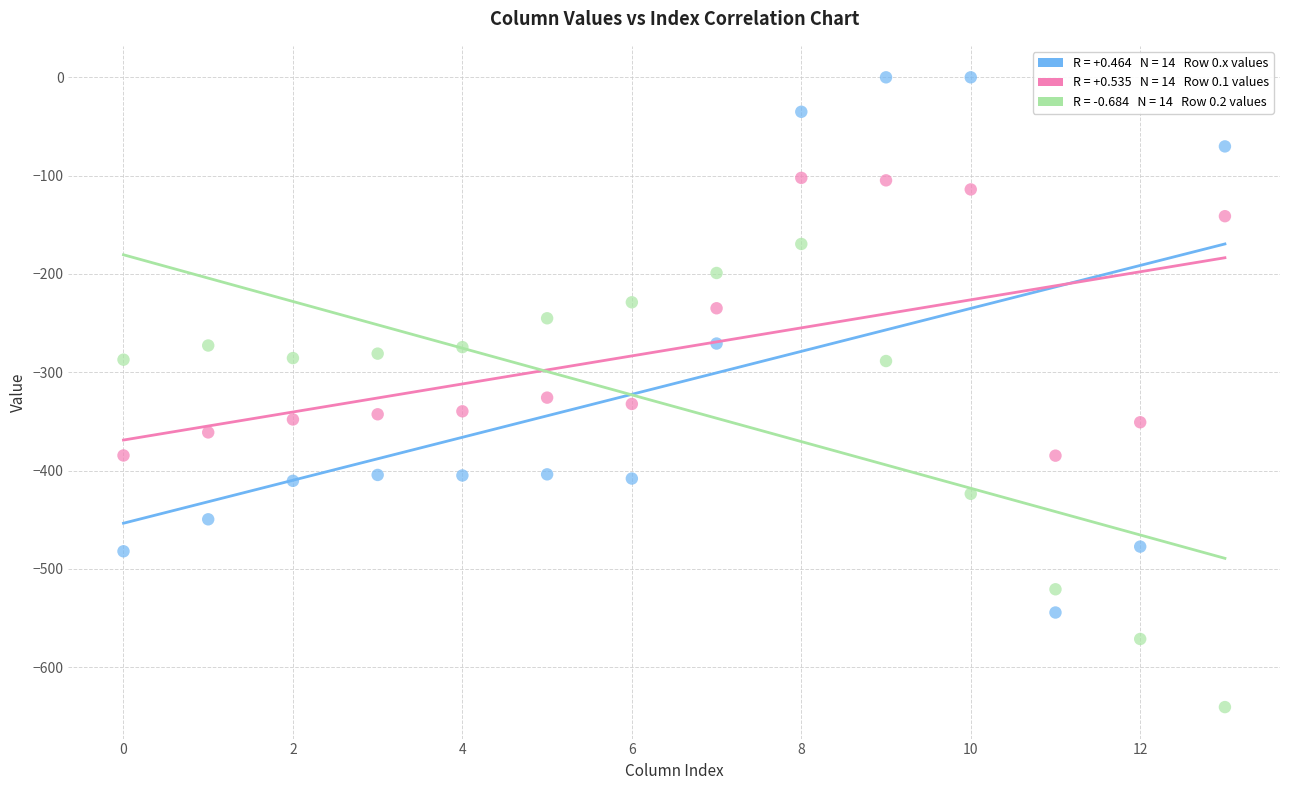

Across all data points, what is the range of Y values (max minus min)?

640.4